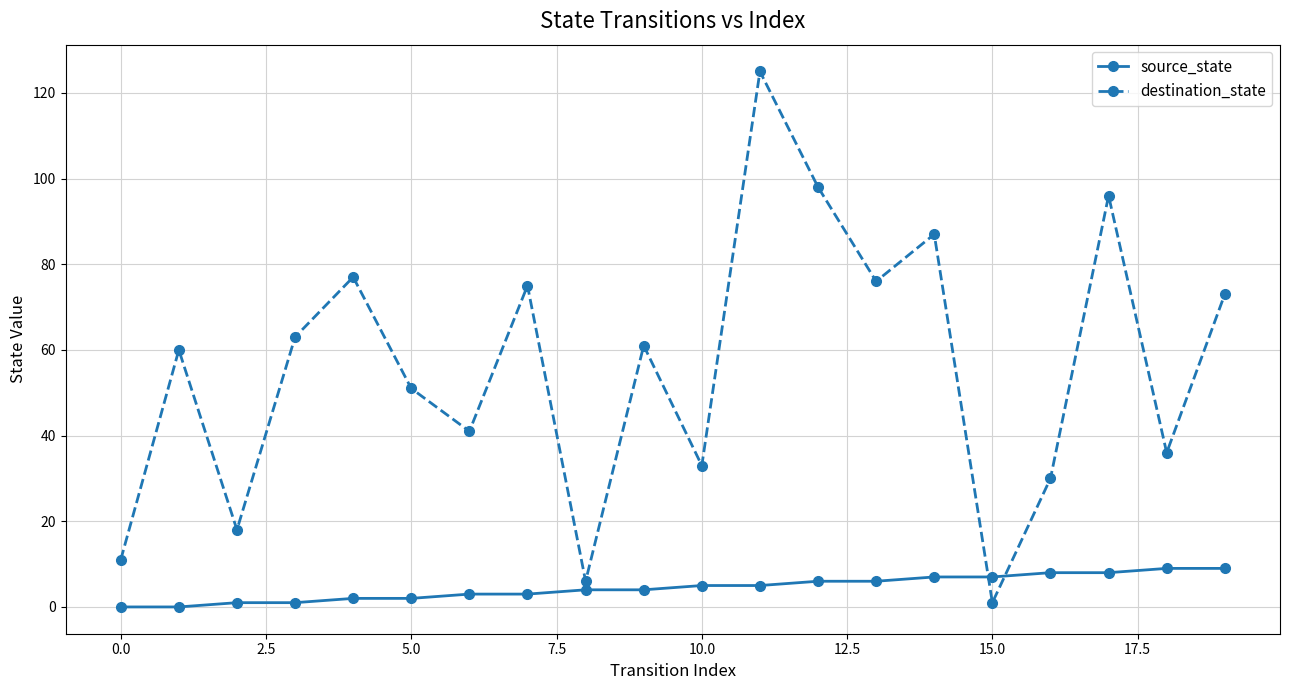

True or false: destination_state has more than 2 points higher than both neighbors.

True